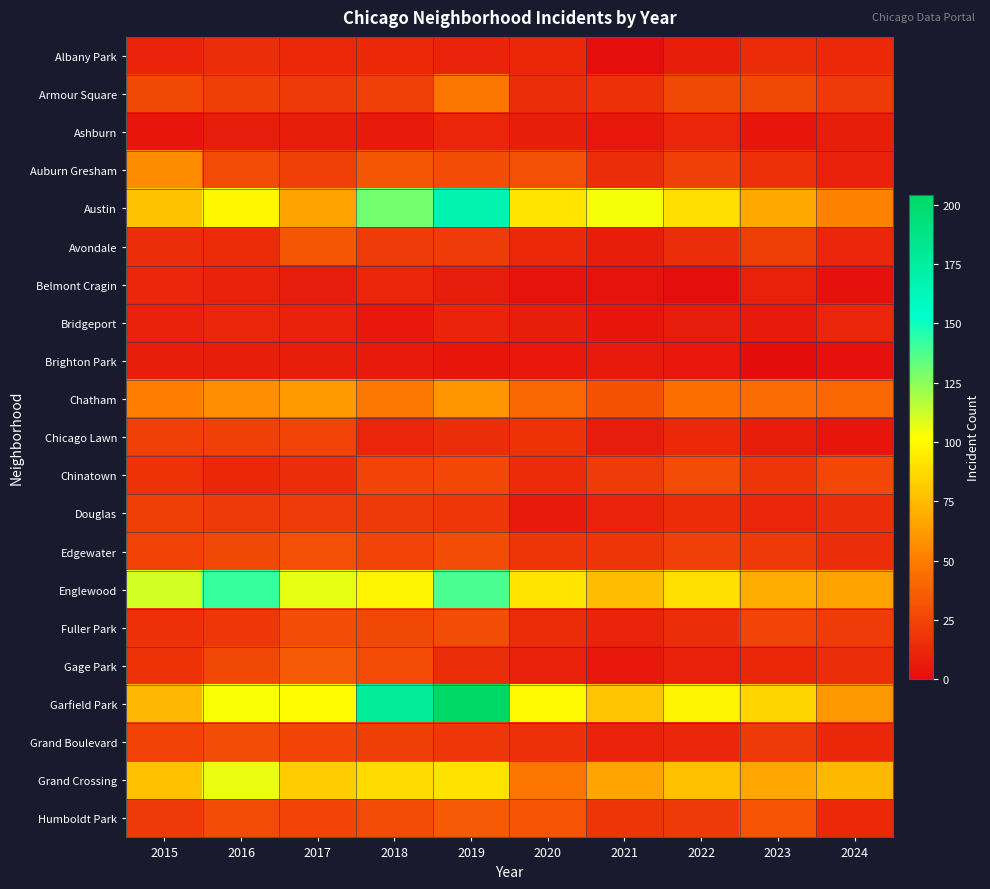

At how many categories does at least one series exceed 93?

8